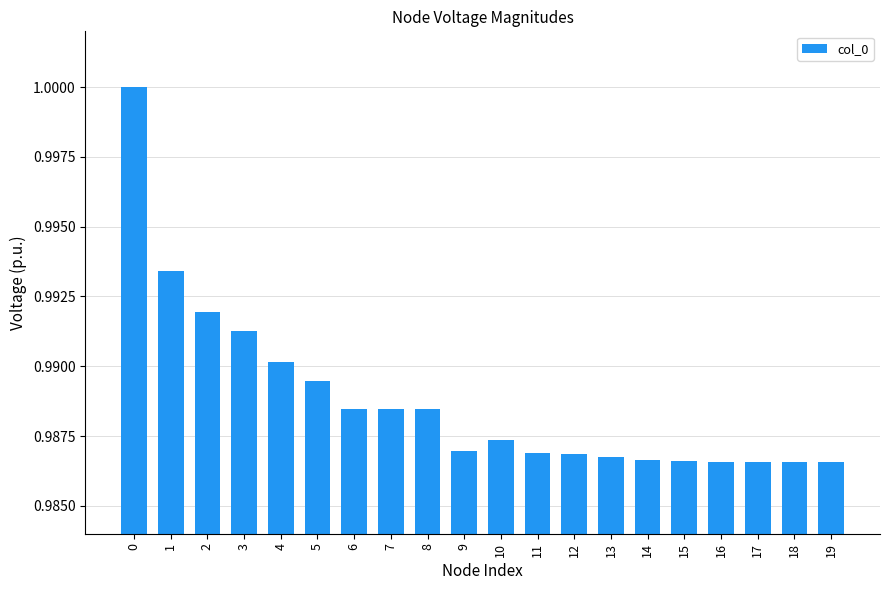

Which has a higher value, 6 or 9?

6